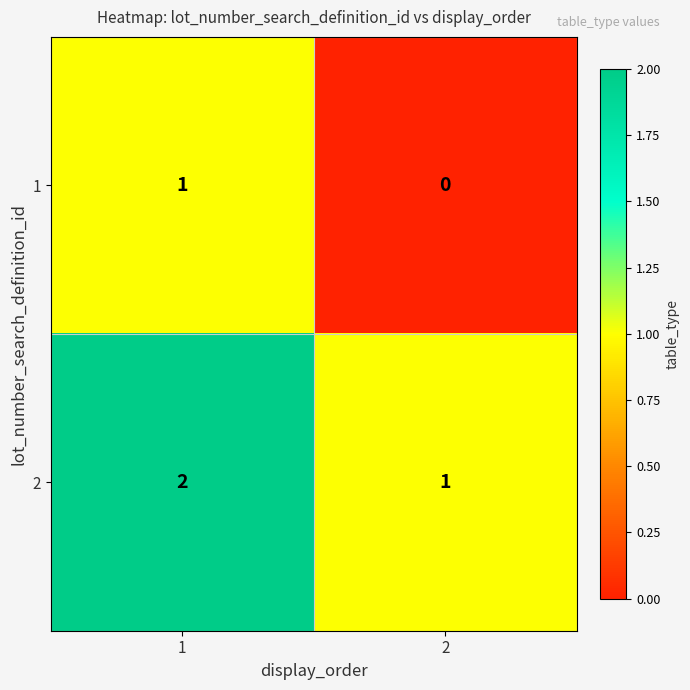

List the series in order of their overall mean, lowest first.

1, 2